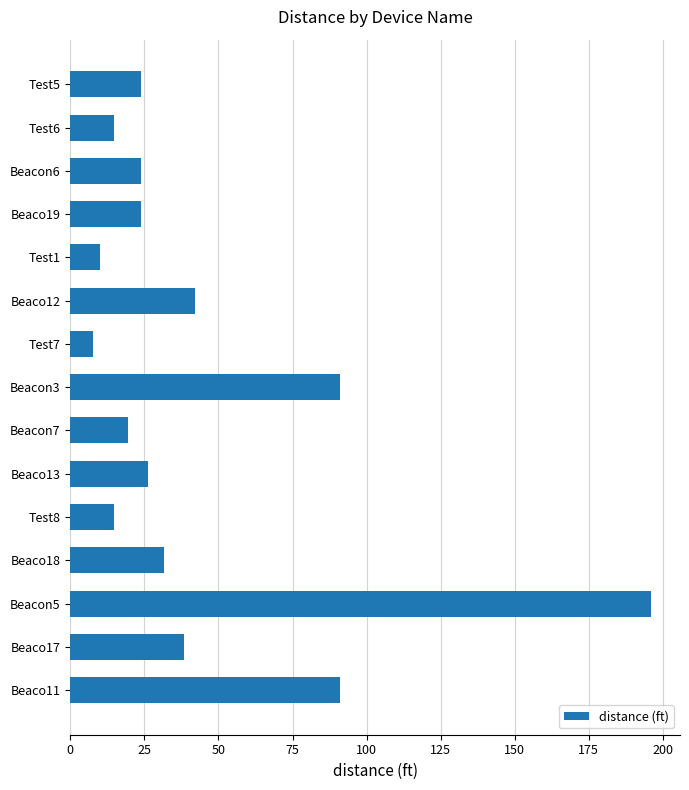

What is the smallest value displayed?

7.5